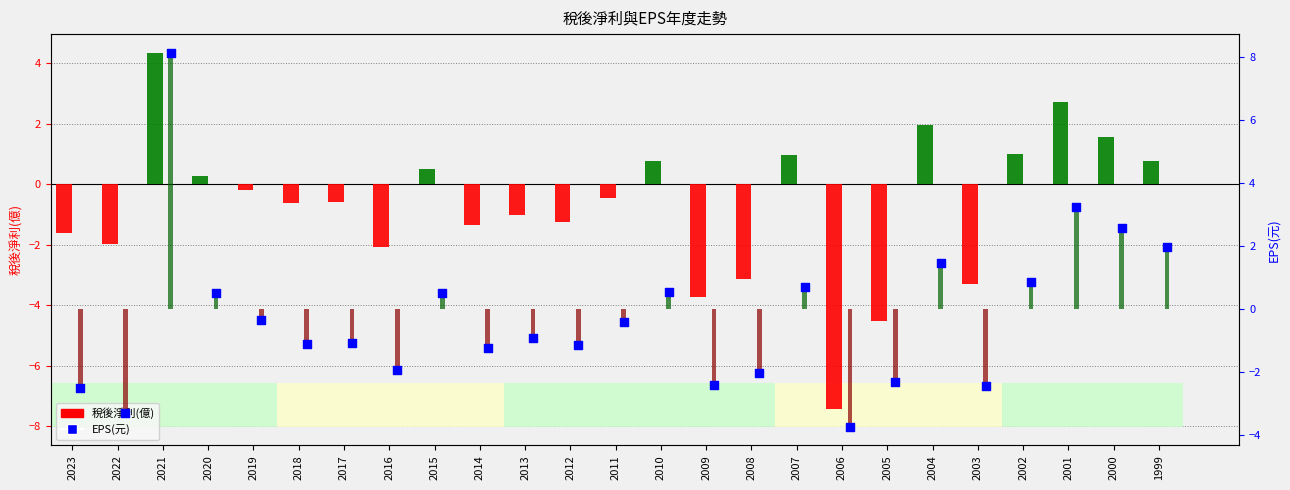

Which series has the widest spread of Y values?

EPS bar